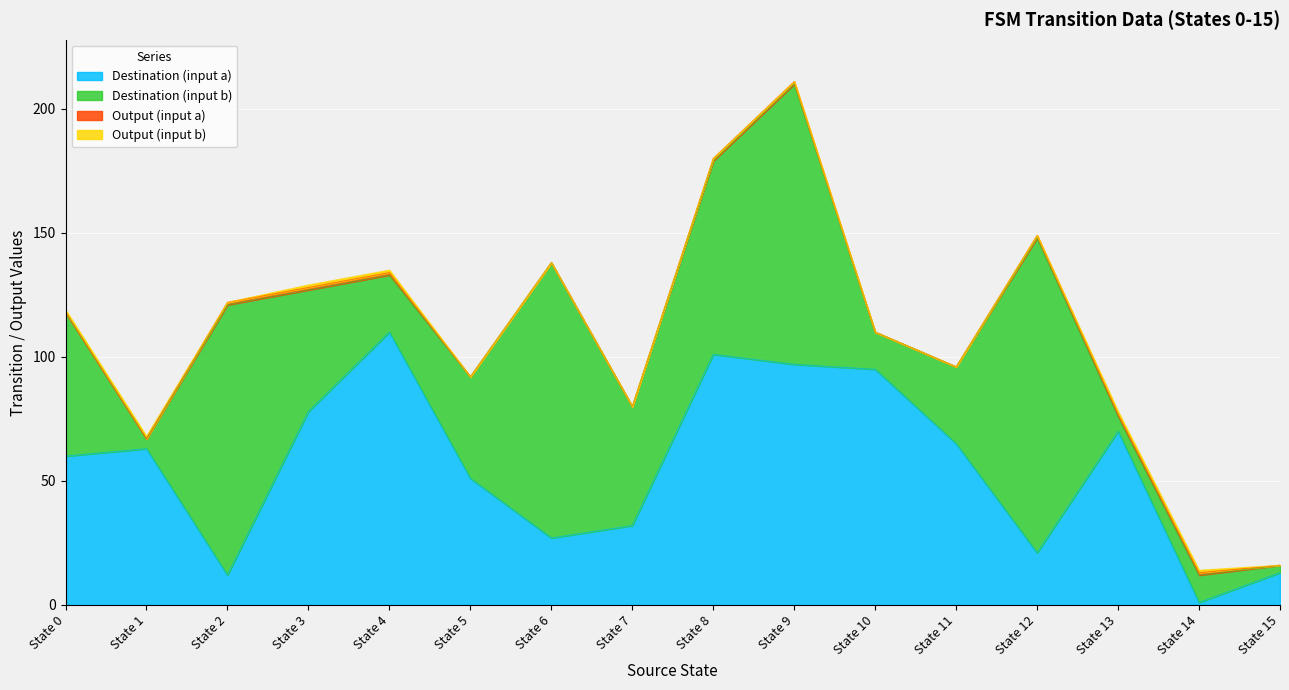

What is the difference between the maximum and minimum values in the Destination (input b) series?

124